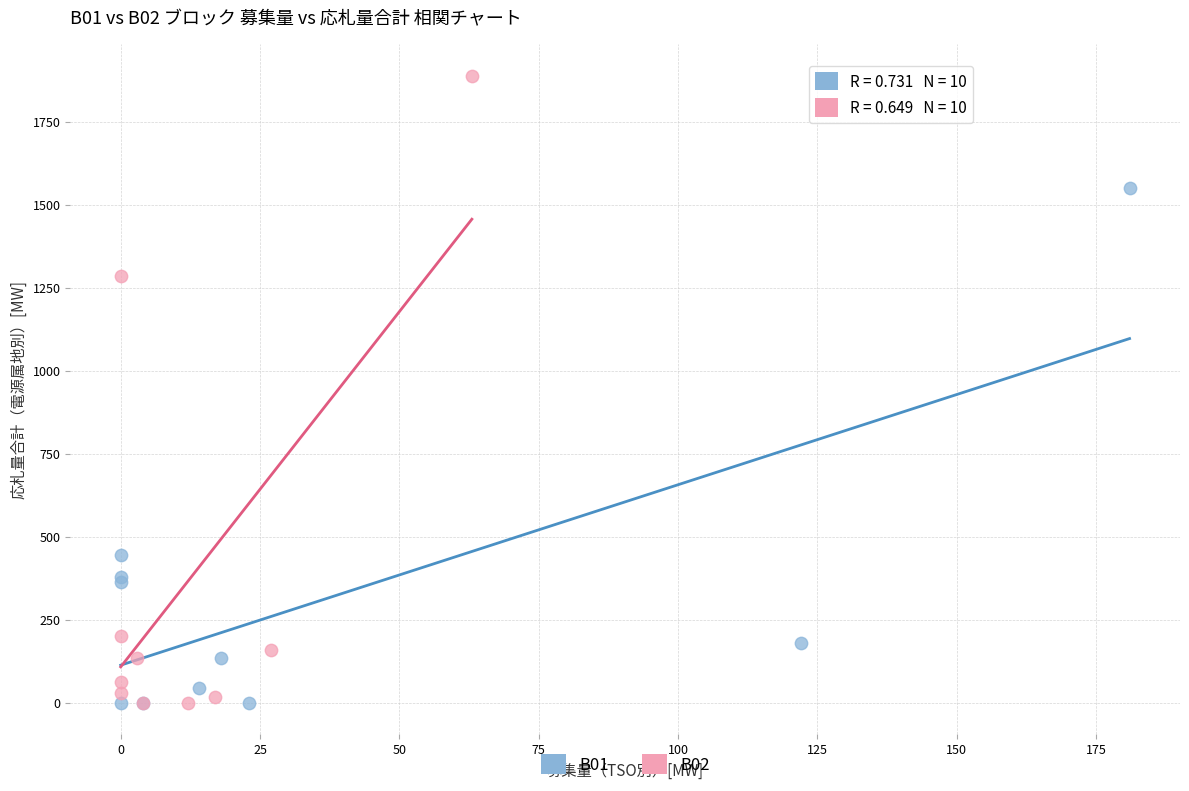

Which series contains the highest Y value?

B02